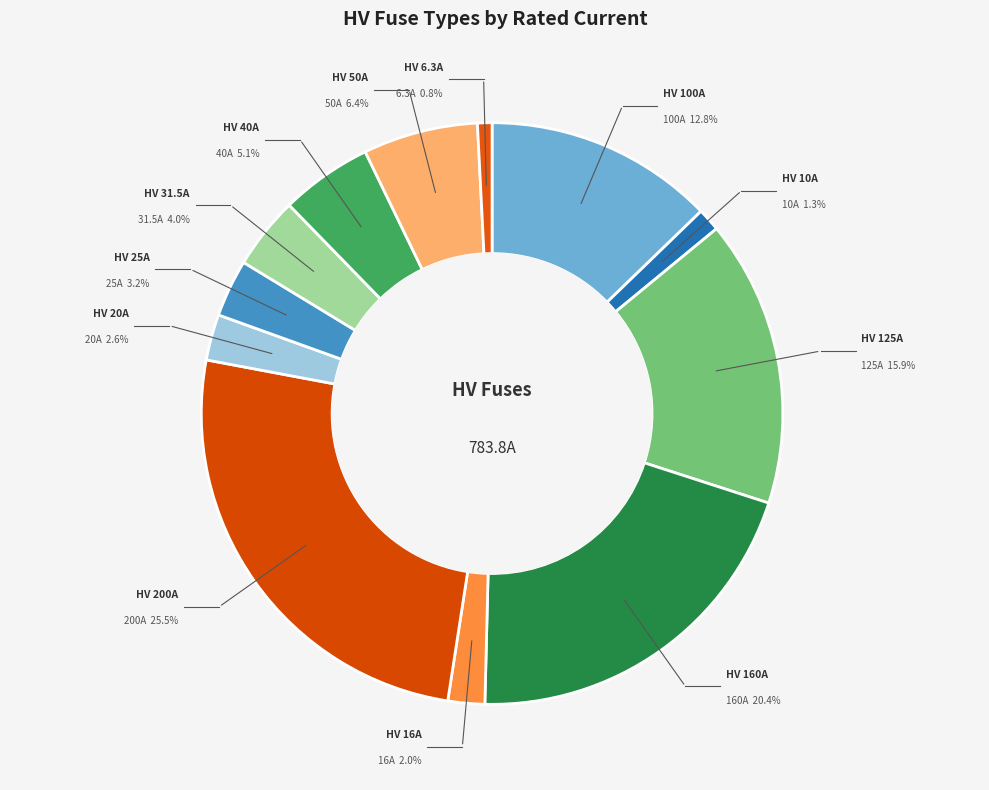

Does any single category account for the majority?

No